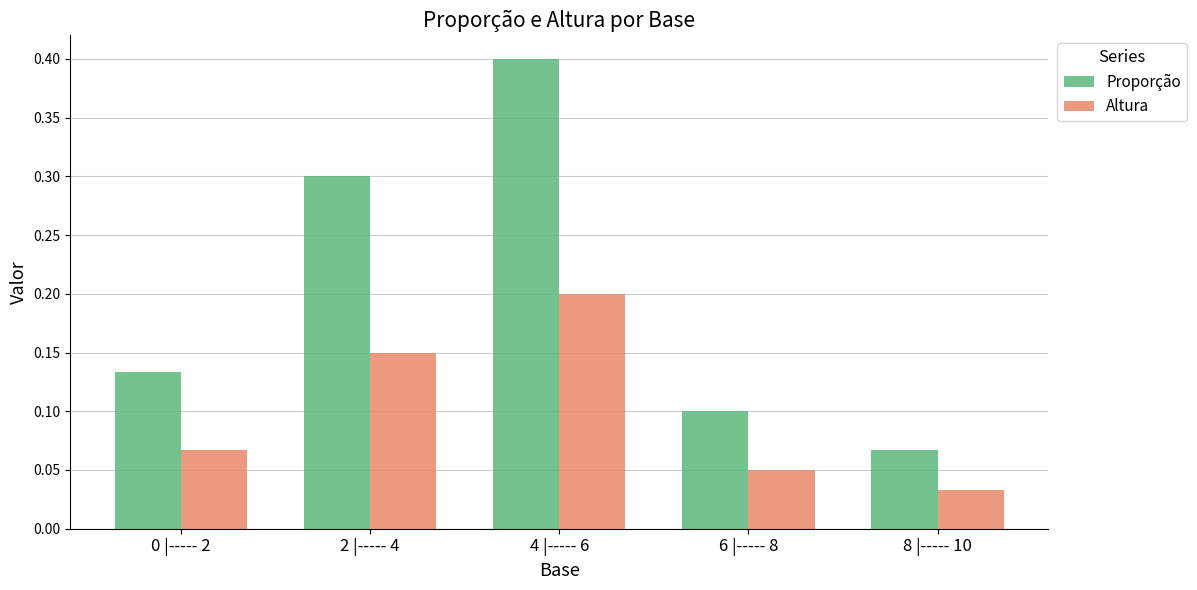

What is the label of the 5th bar from the left?

8 |----- 10